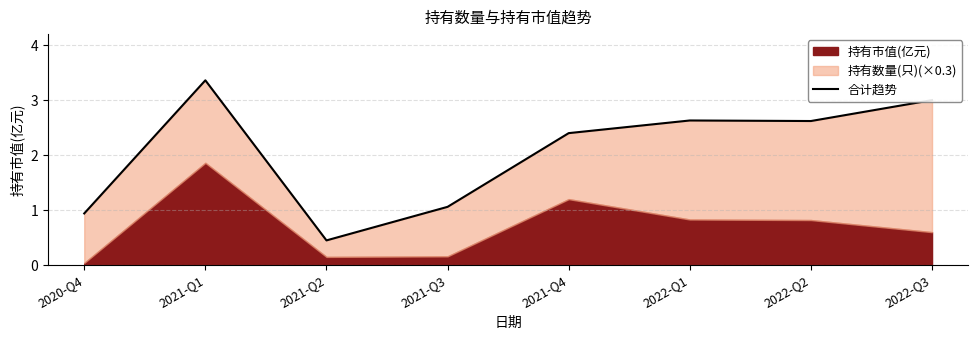

Which label corresponds to the largest value in the chart?

2021-Q1